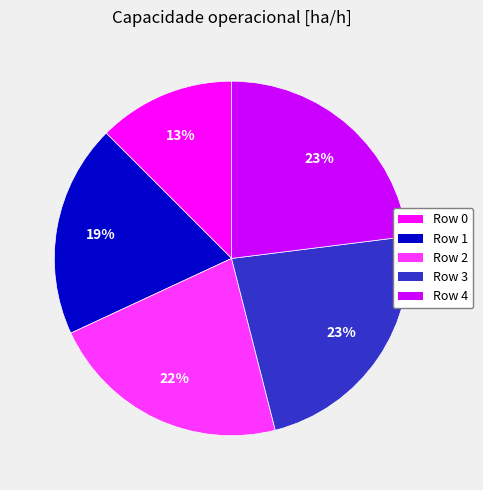

To the nearest percent, what is the average slice percentage?

20%